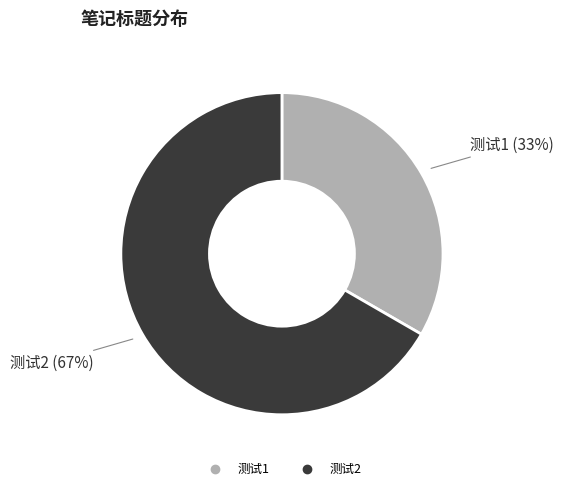

Is it true that 测试1 is 33% of the pie?

True